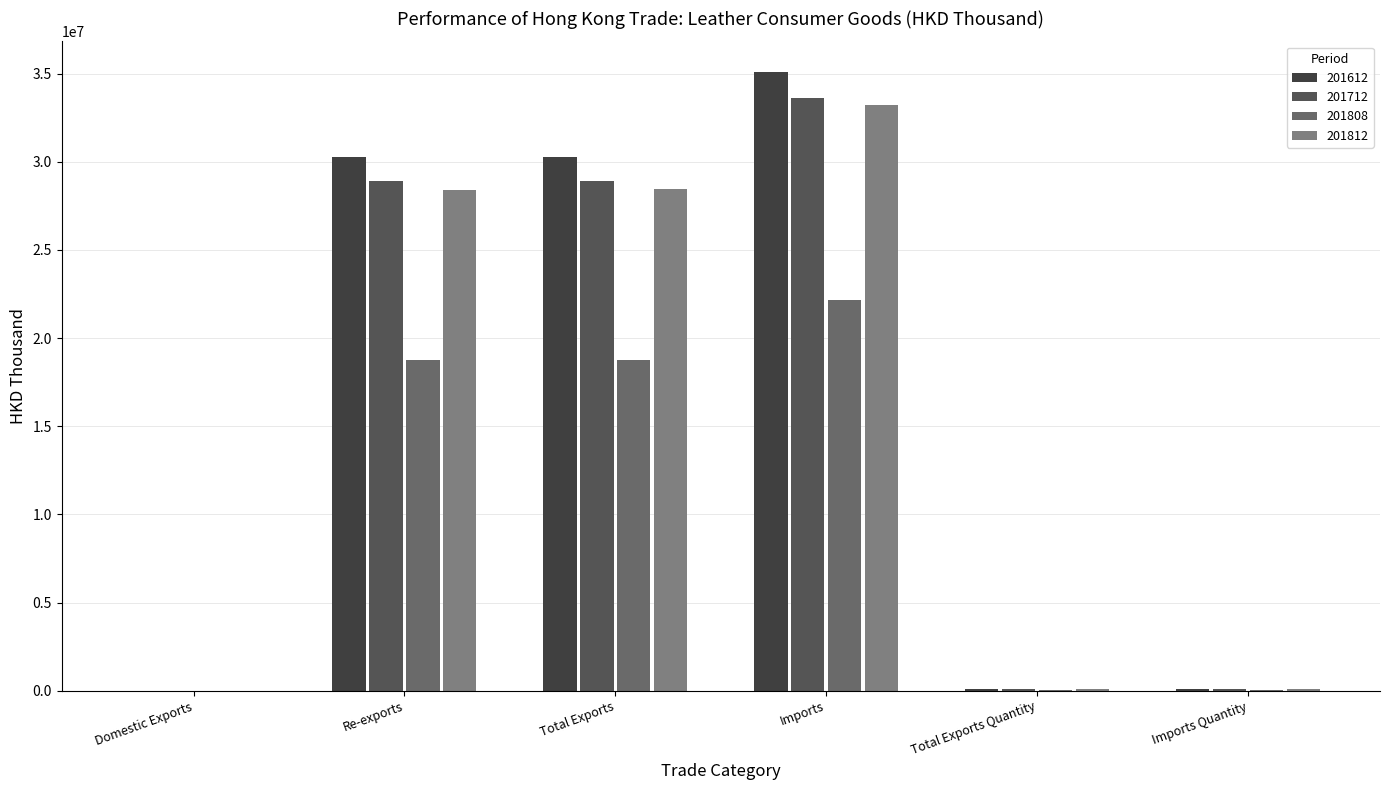

How many series are shown in this chart?

4